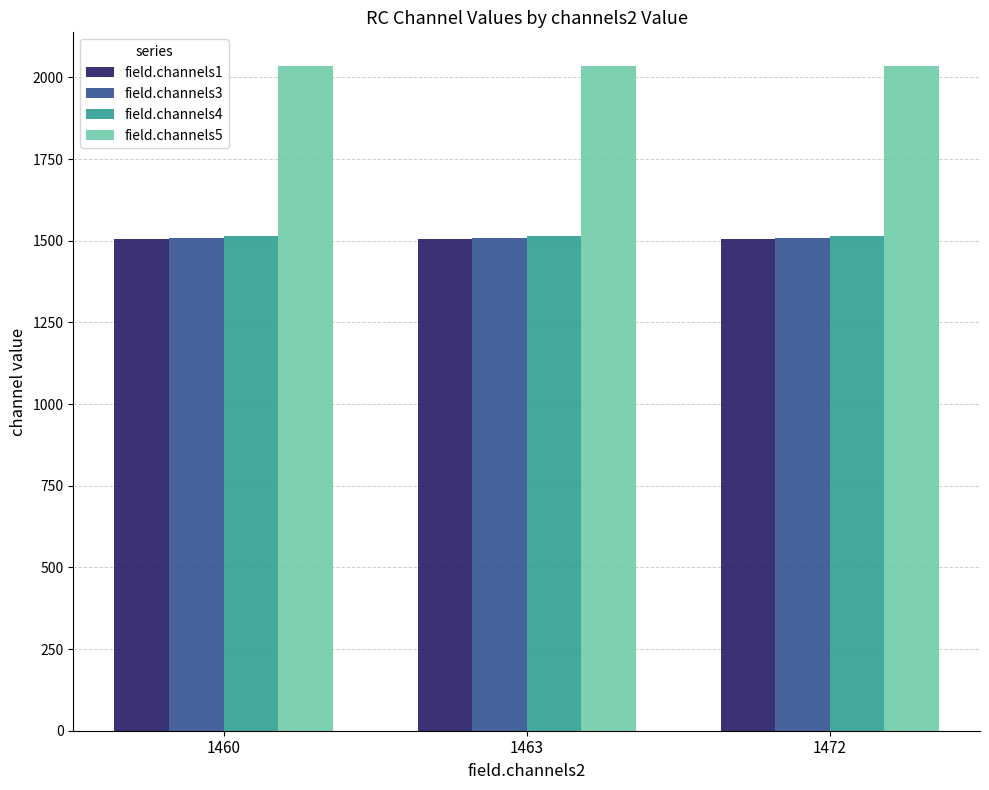

Is the value of field.channels5 at 1460 greater than the value of field.channels1 at 1463?

Yes